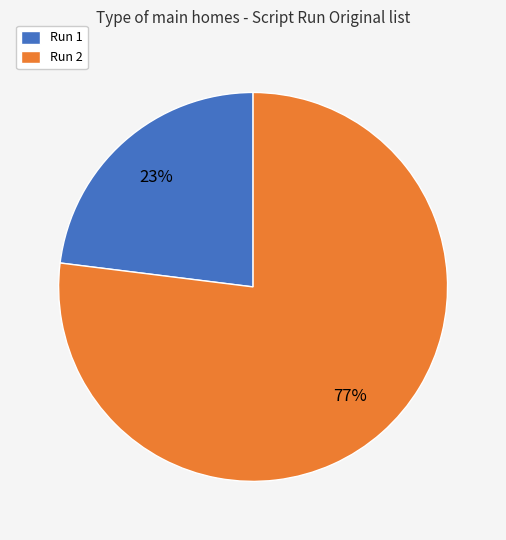

To the nearest percent, what percentage of the pie is Run 2?

77%